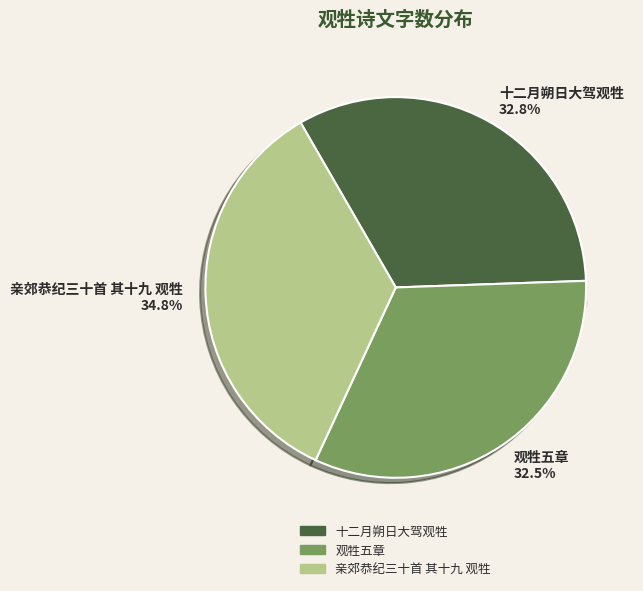

How much of the chart is everything except 十二月朔日大驾观牲?

67.2%